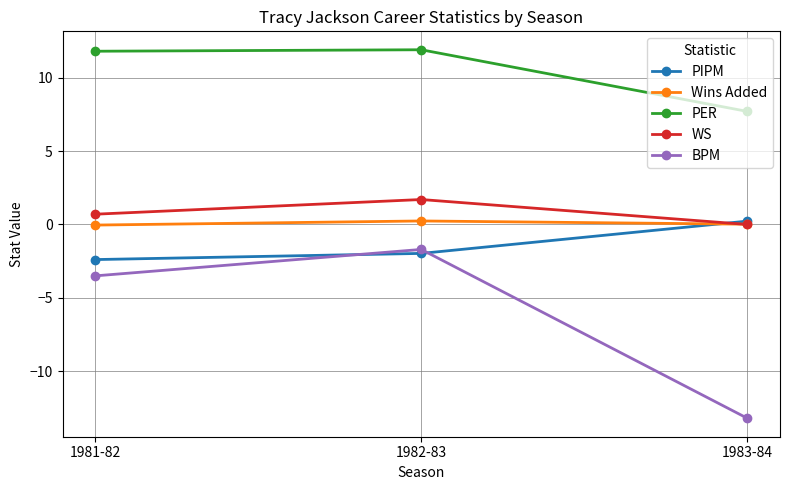

What is the maximum value shown in the chart?

11.9